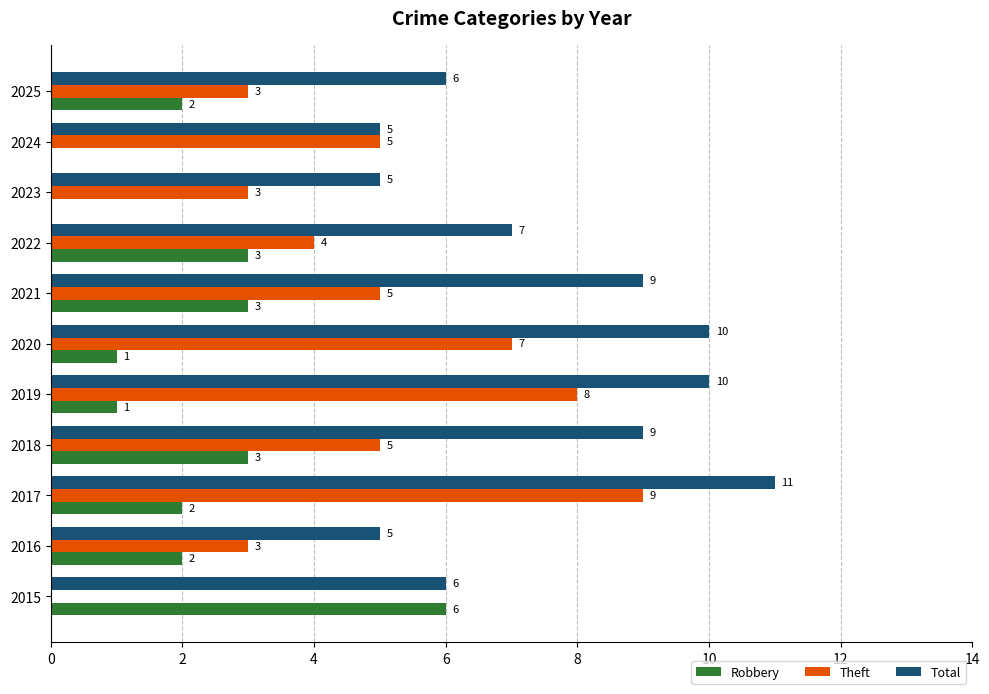

What value does the Total series have at 2025?

6